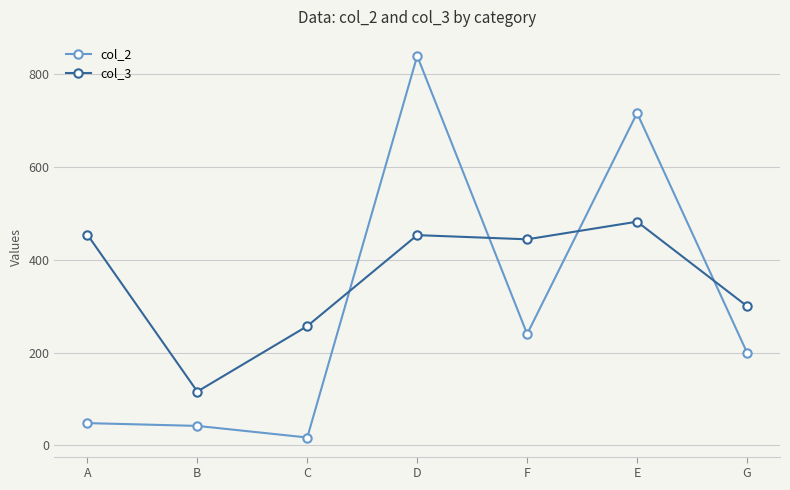

After their last crossing, which series has the higher values: col_3 or col_2?

col_3